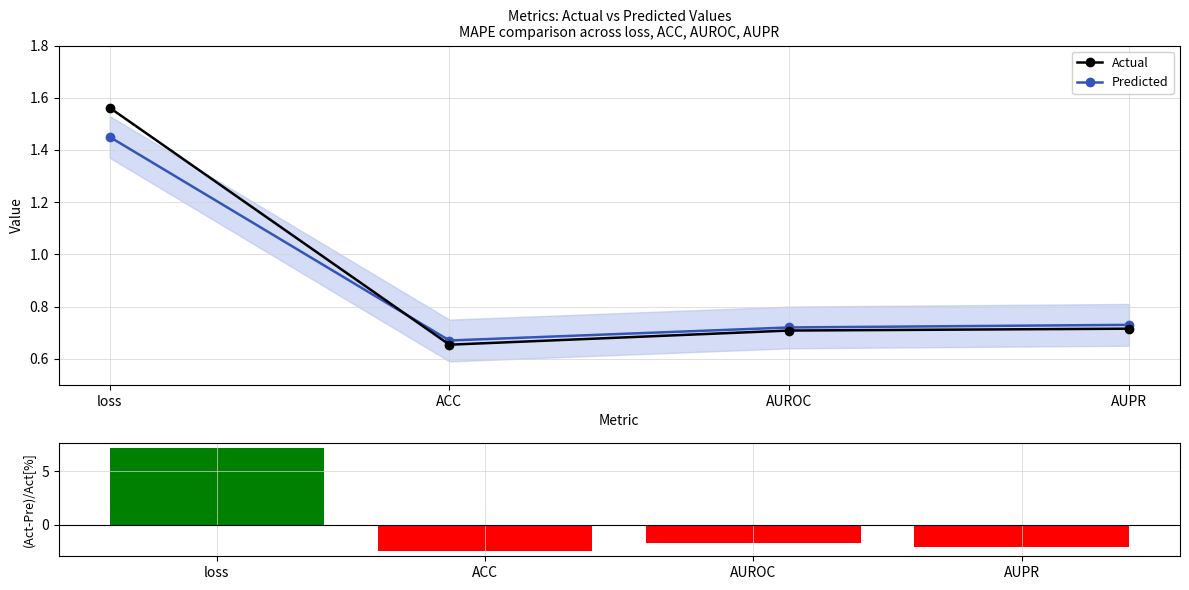

Which series has the largest total across all categories?

Actual